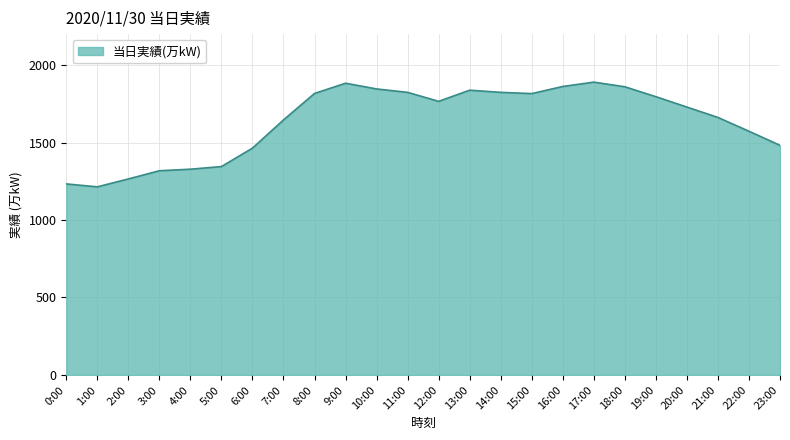

How many categories are shown in the chart?

24